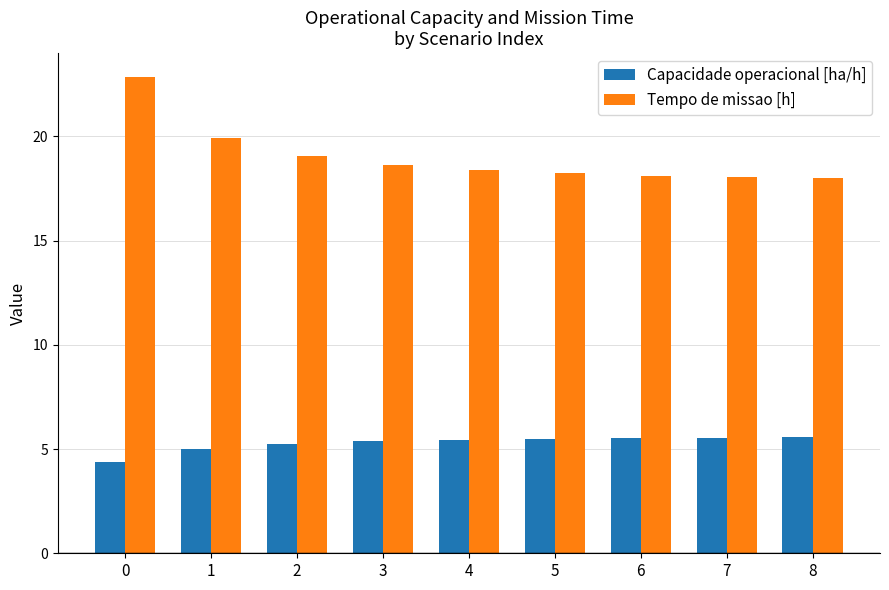

What is the sum of the Capacidade operacional [ha/h] values at 0 and 3?

9.7